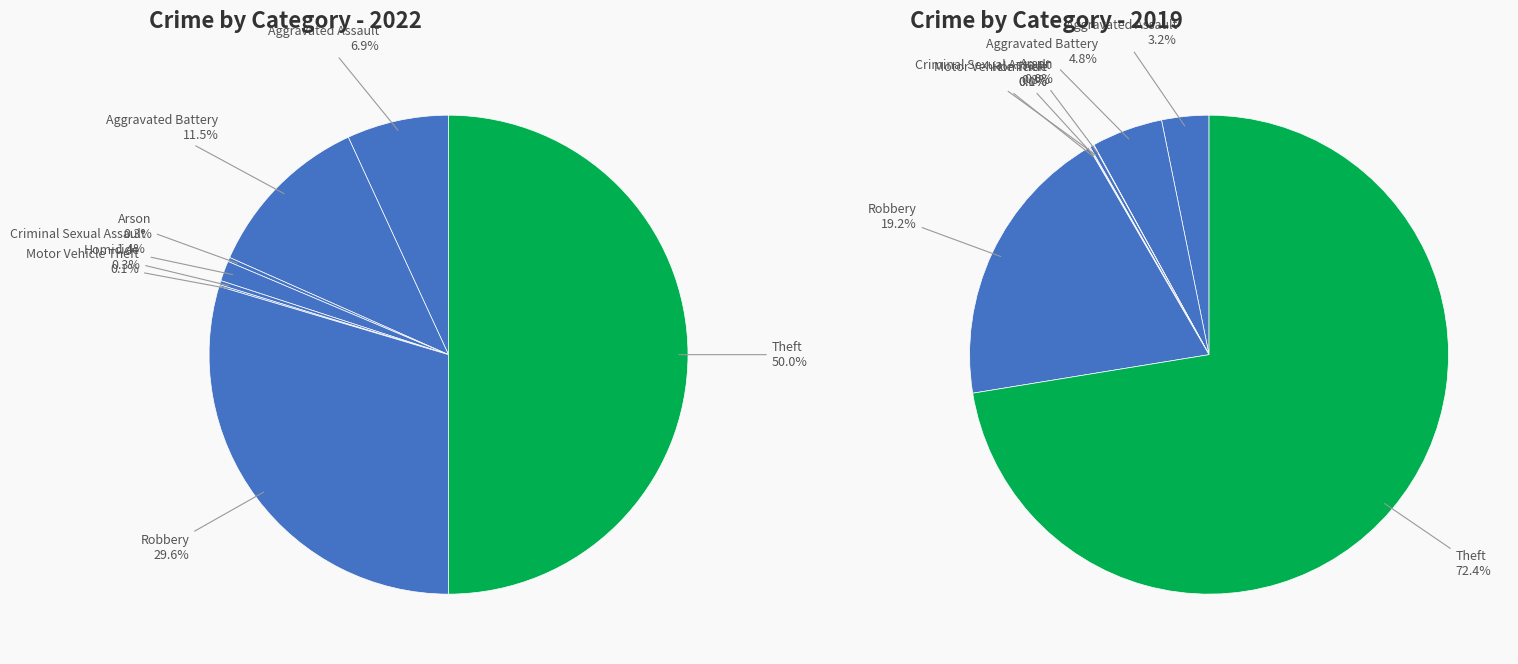

Does 4 account for over 50% of the chart?

No